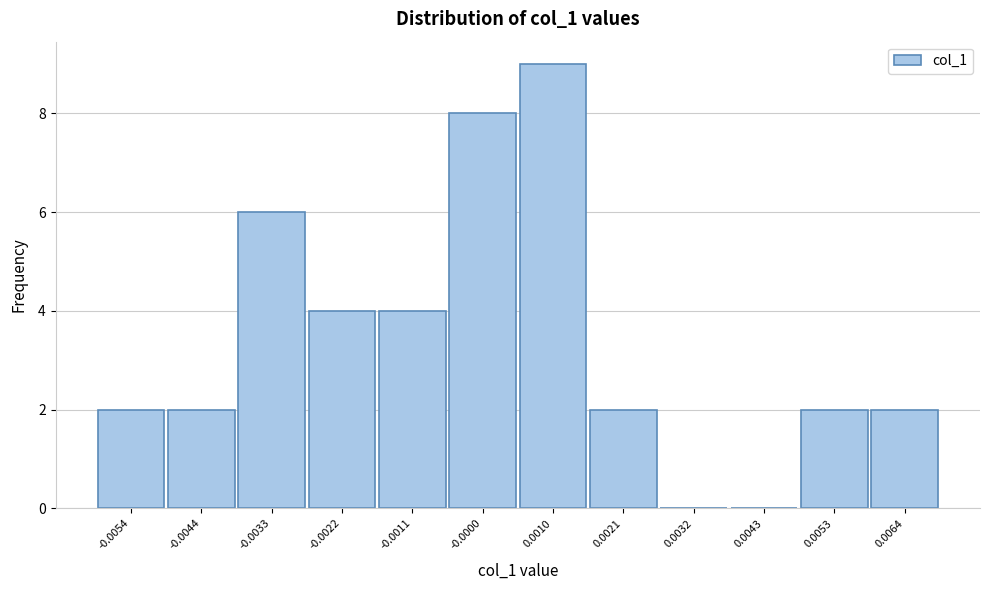

Reading left to right, what are all the values shown in this chart?

-0.0054=2	-0.0044=2	-0.0033=6	-0.0022=4	-0.0011=4	-0.0000=8	0.0010=9	0.0021=2	0.0032=0	0.0043=0	0.0053=2	0.0064=2